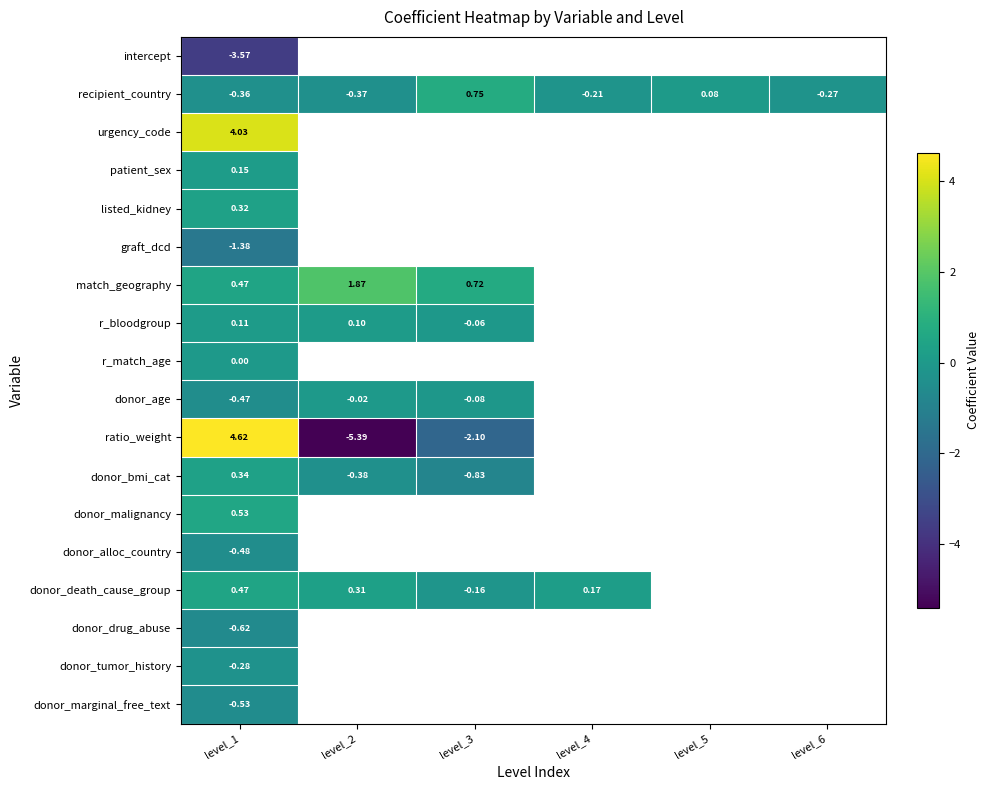

At which label does recipient_country reach its minimum?

level_2